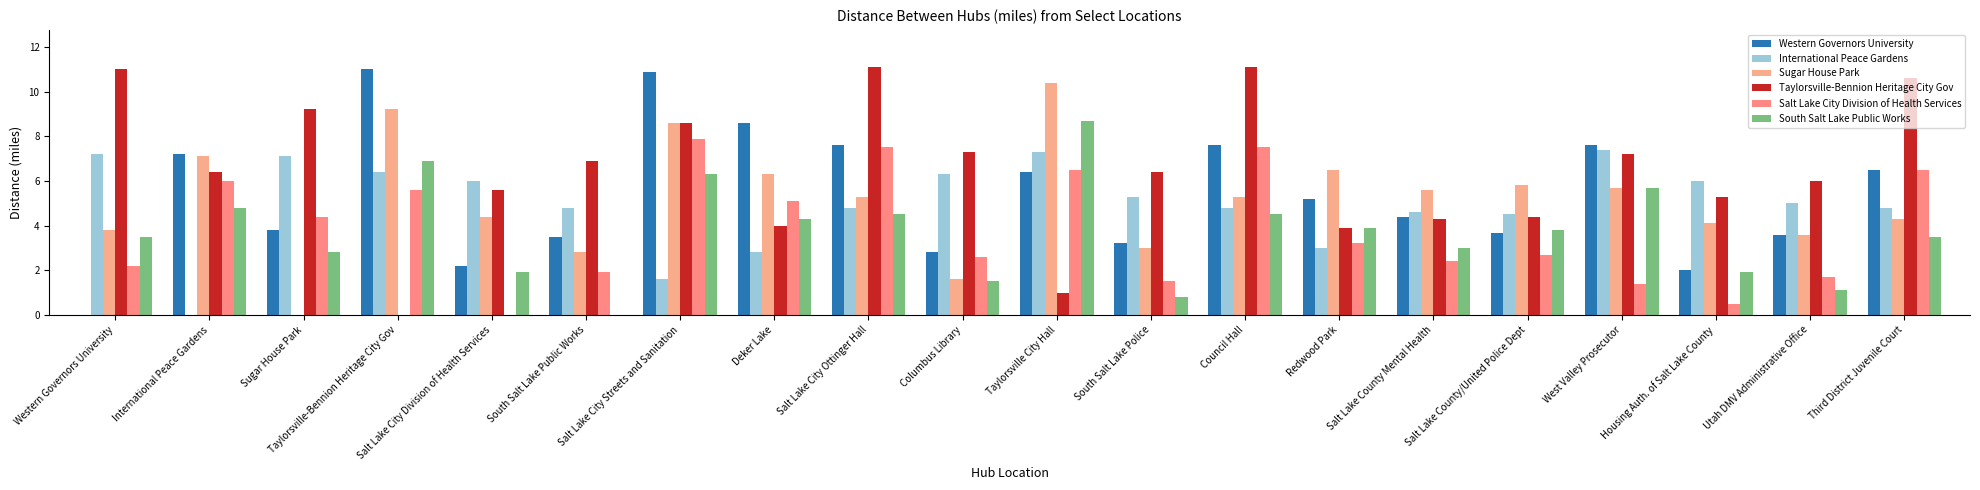

How many groups of bars are there?

20